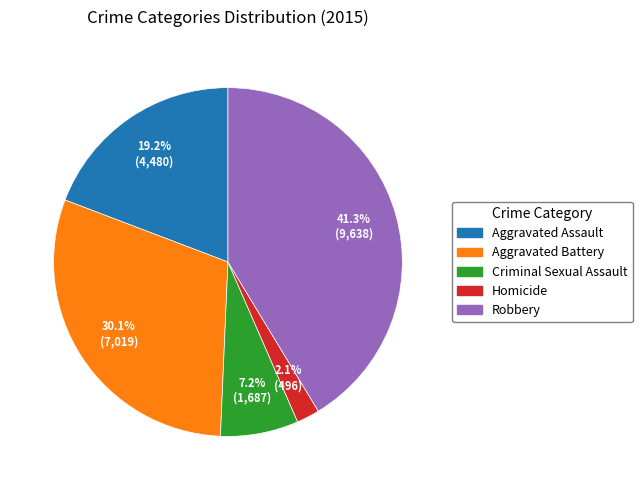

How many slices are in this pie chart?

5